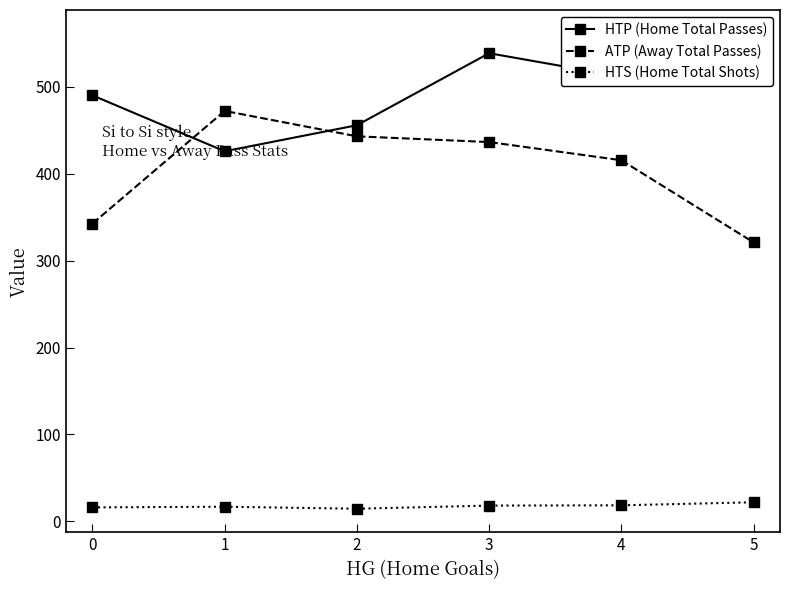

Which has a higher value, 1 or 3?

3